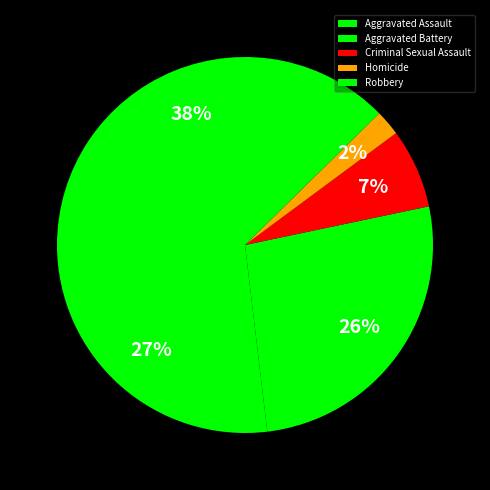

Which has a higher value, Robbery or Criminal Sexual Assault?

Robbery